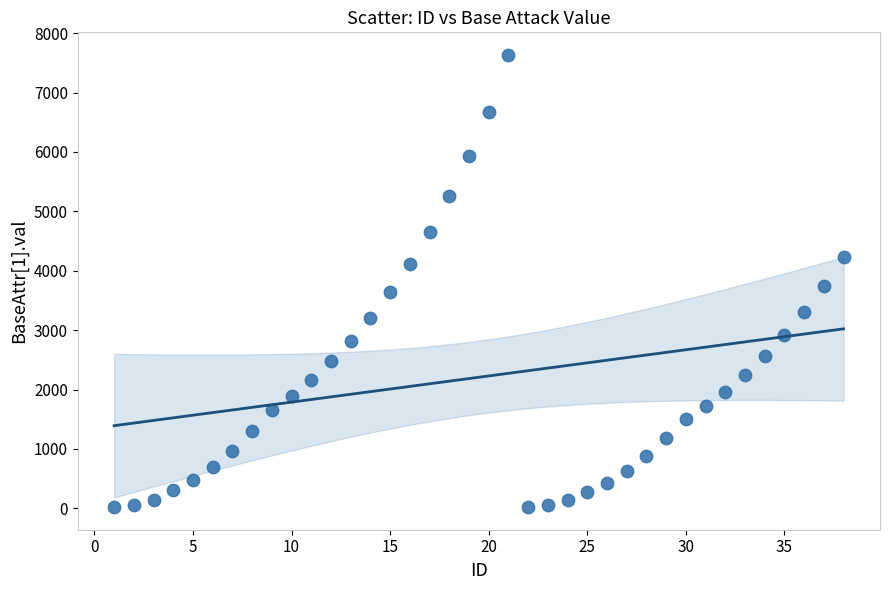

What is the range of X values (max minus min)?

37